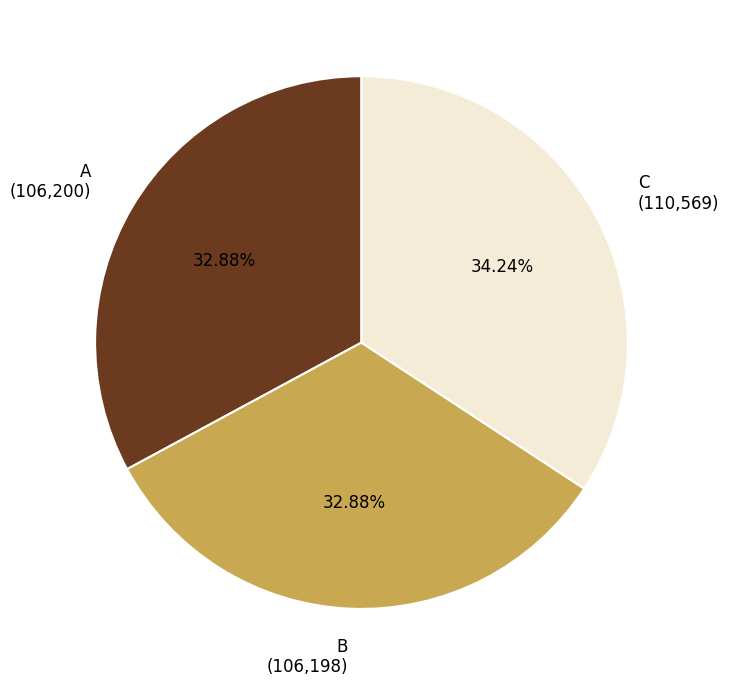

Combined, do B and C account for over 50%?

Yes